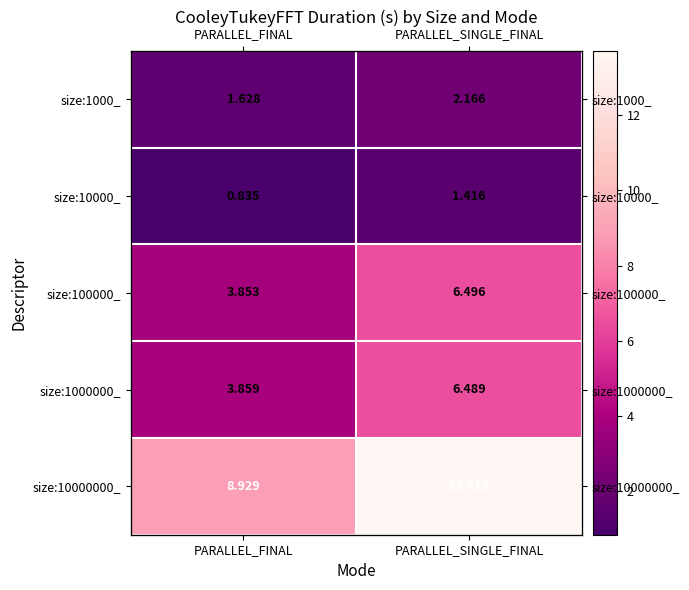

What is the difference between the maximum and minimum values in the size:10000000_ series?

4.8